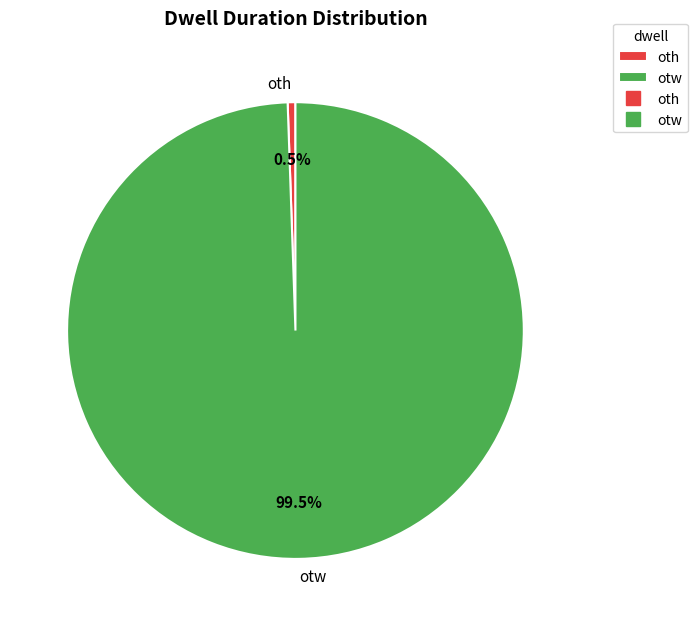

Which slice is the largest?

otw